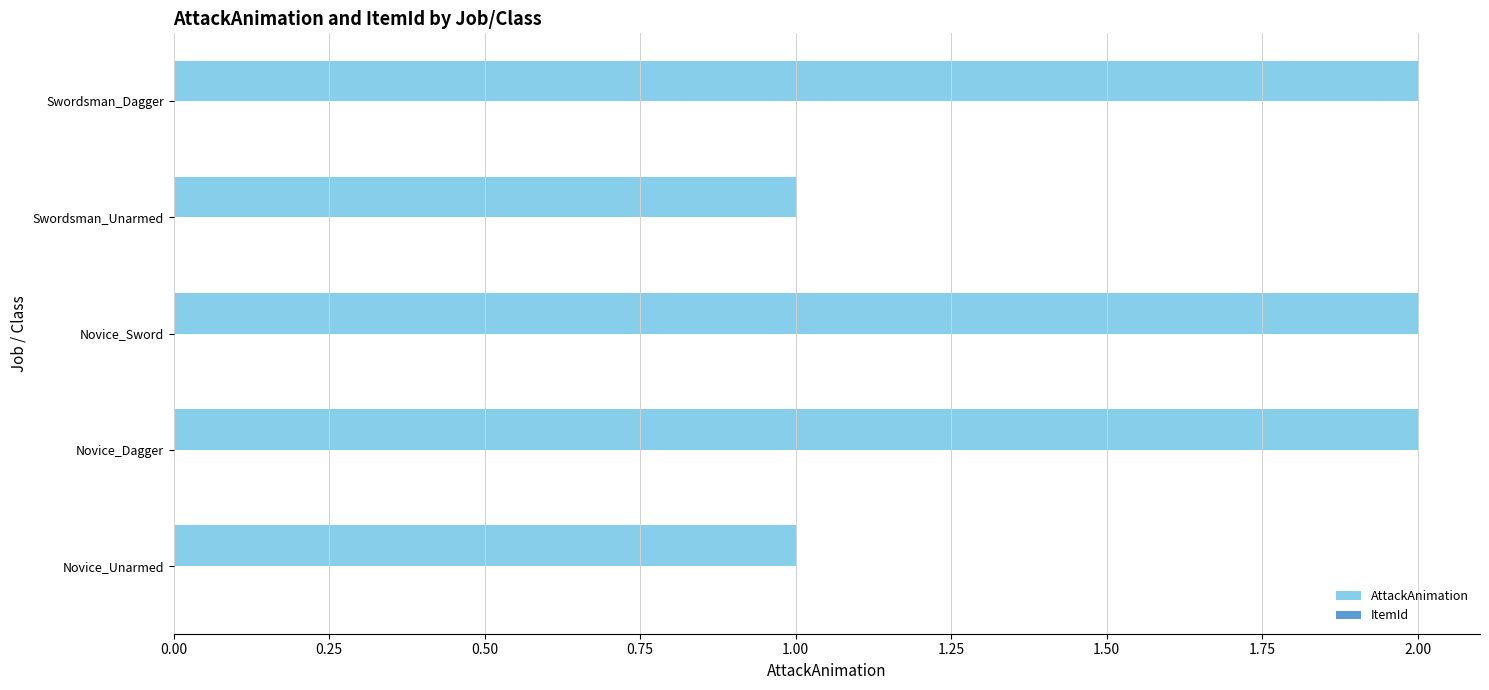

What is the ratio of the value at Swordsman_Dagger to the value at Novice_Dagger?

1.0